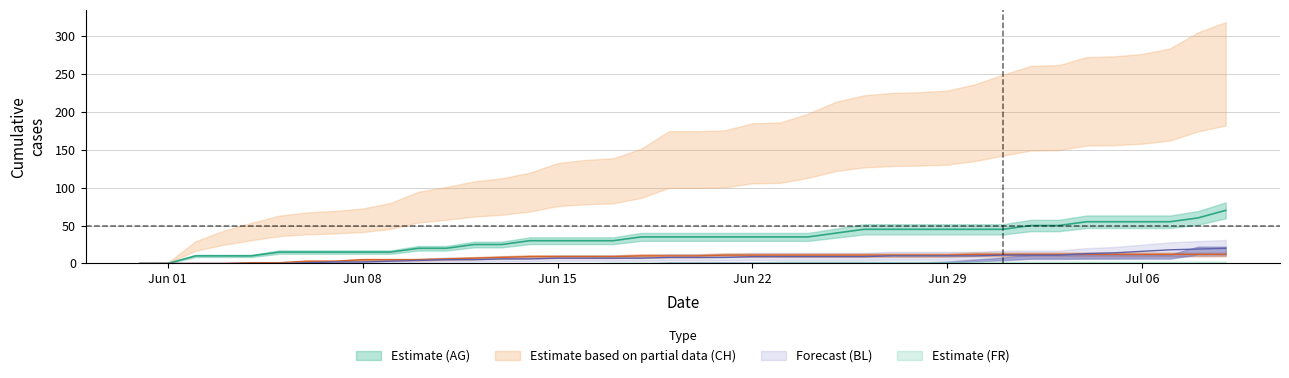

Which category has the lowest value across all series?

2020-05-31